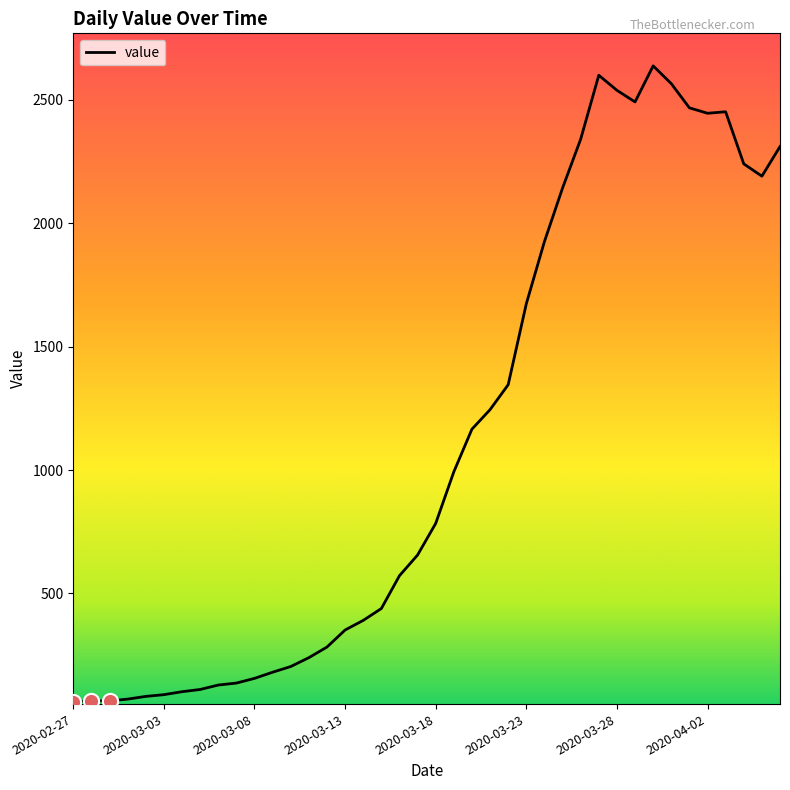

What is the greatest value displayed?

2638